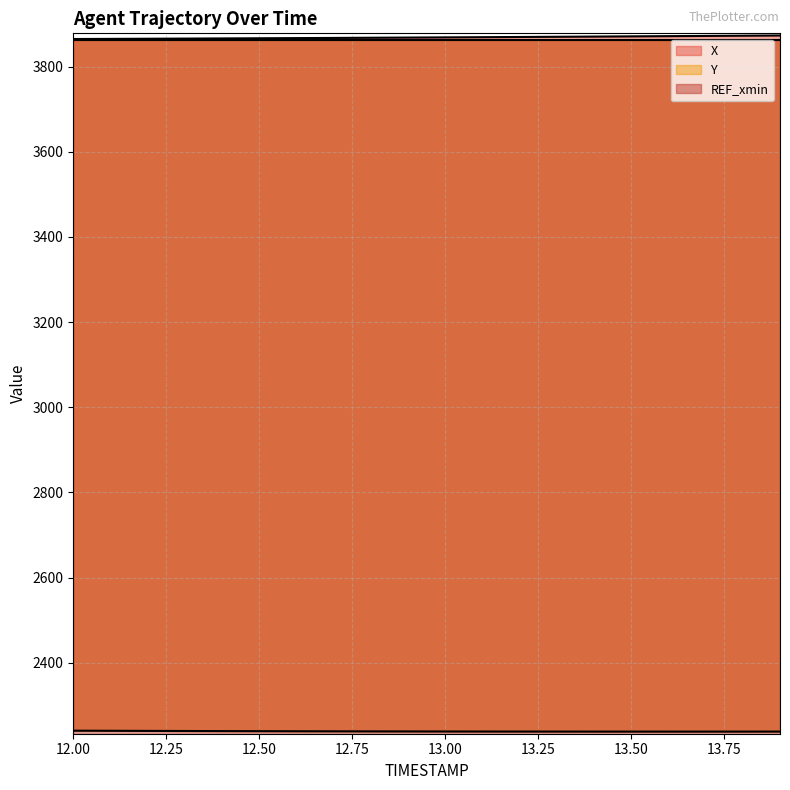

What is the minimum value shown in the chart?

2238.1